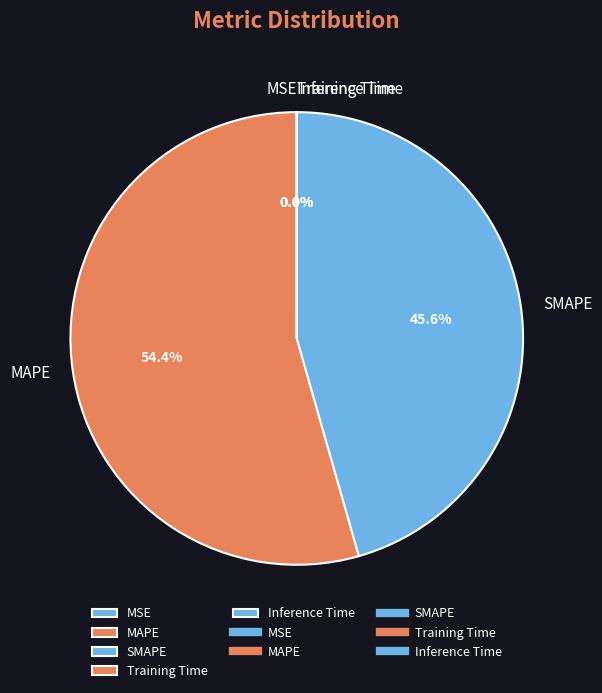

To the nearest percent, what is the difference between the largest and smallest slice percentages?

54%